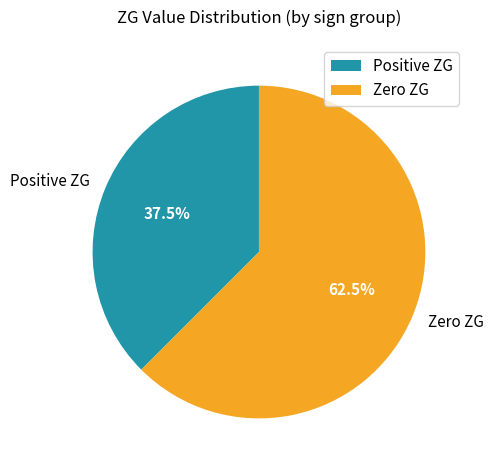

Between Positive ZG and Zero ZG, which is larger?

Zero ZG